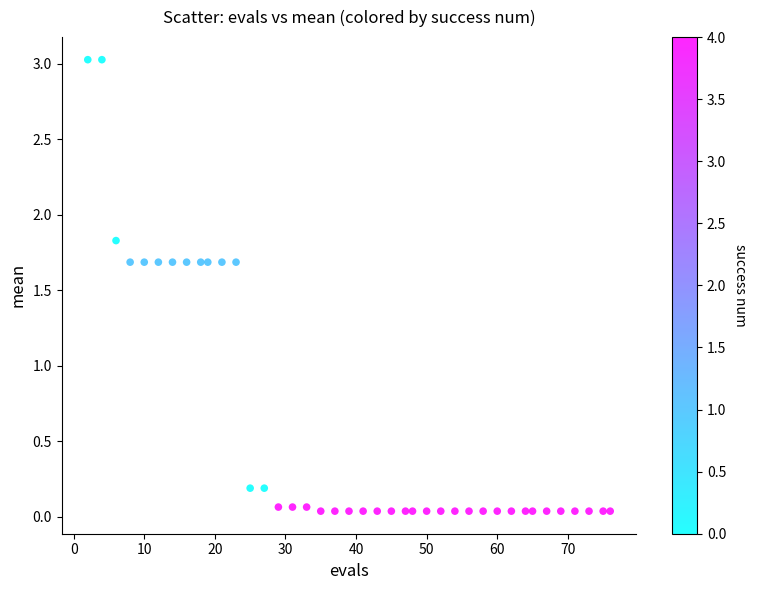

What is the range of Y values (max minus min)?

3.0